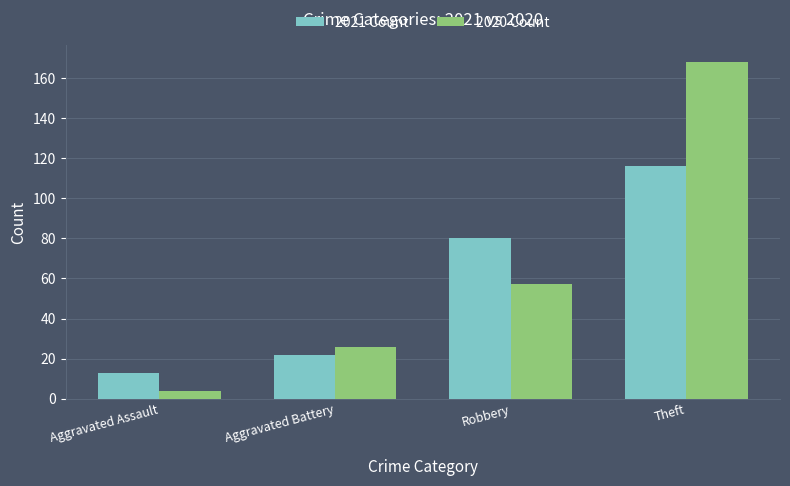

What is the sum of the 2021 Count values at Theft and Aggravated Assault?

129